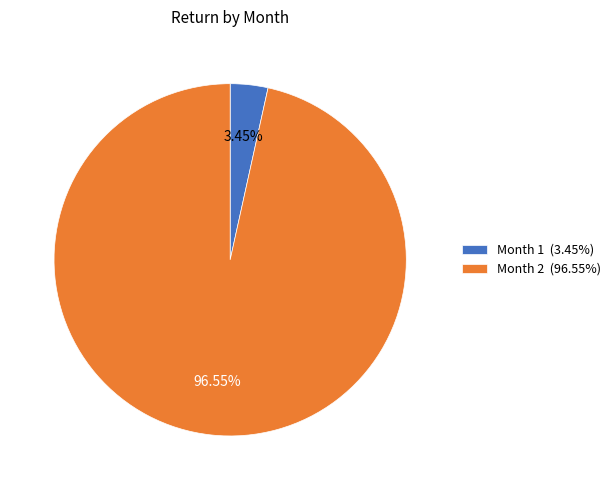

To the nearest percent, what is the combined percentage of Month 2 and Month 1?

100%